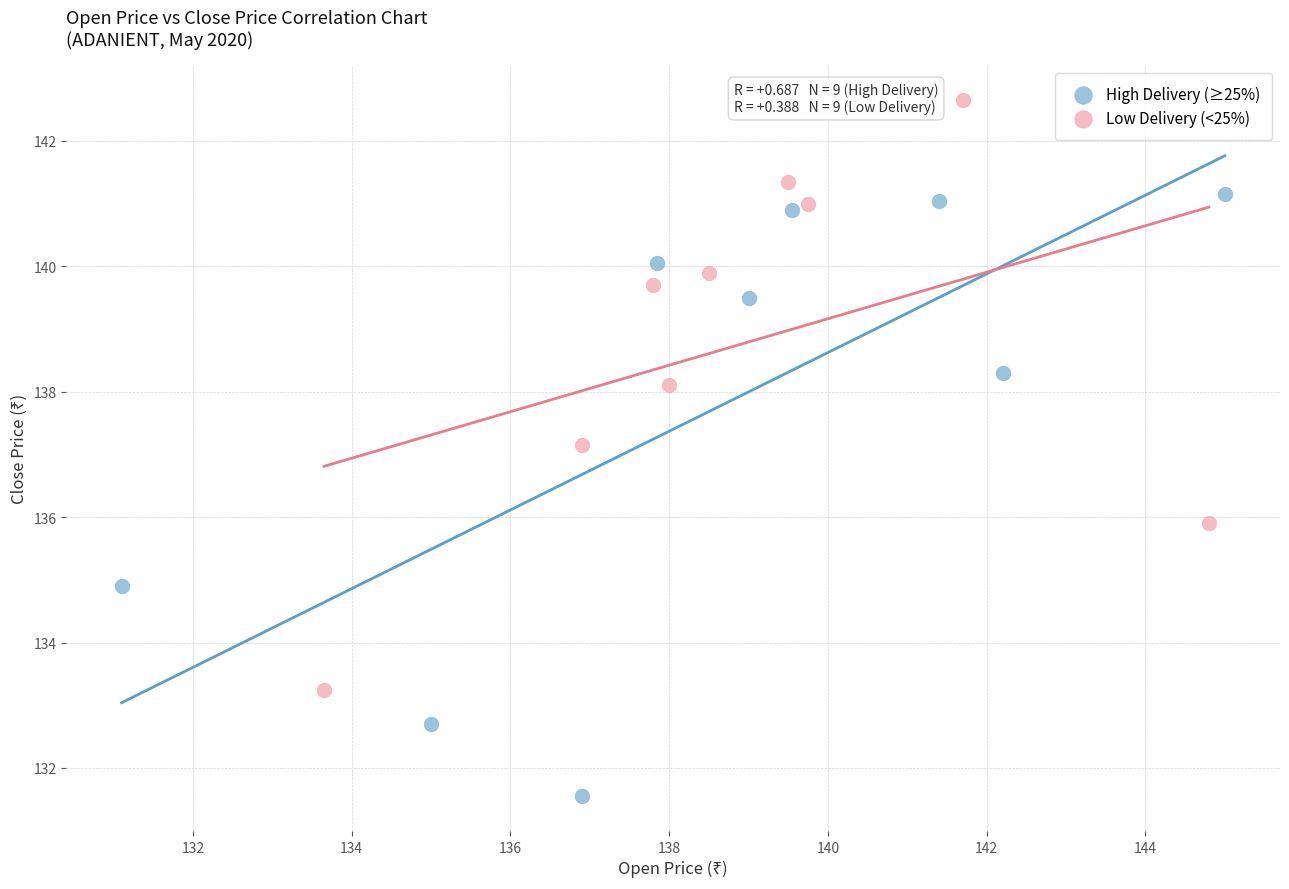

What are all the series names shown in the legend?

High Delivery (≥25%), Low Delivery (<25%)